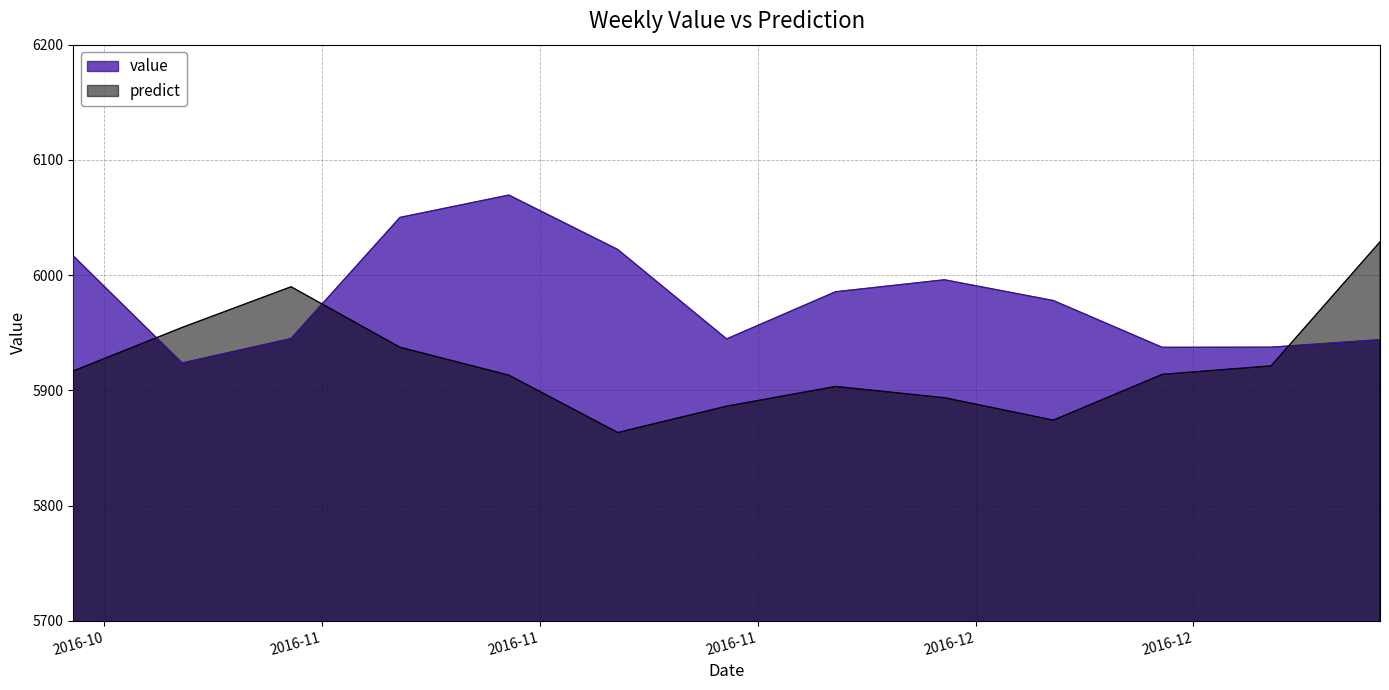

Reading left to right, what are all the values shown in this chart?

value: 2016-10-16=6016.7	2016-10-23=5923.8	2016-10-30=5945.0	2016-11-06=6050.1	2016-11-13=6069.5	2016-11-20=6022.3	2016-11-27=5944.7	2016-12-04=5985.6	2016-12-11=5996.0	2016-12-18=5978.0	2016-12-25=5937.4	2017-01-01=5937.5	2017-01-08=5944.0
predict: 2016-10-16=5916.9	2016-10-23=5954.7	2016-10-30=5989.9	2016-11-06=5937.5	2016-11-13=5913.2	2016-11-20=5863.5	2016-11-27=5886.3	2016-12-04=5903.5	2016-12-11=5893.7	2016-12-18=5874.2	2016-12-25=5913.9	2017-01-01=5921.3	2017-01-08=6028.9